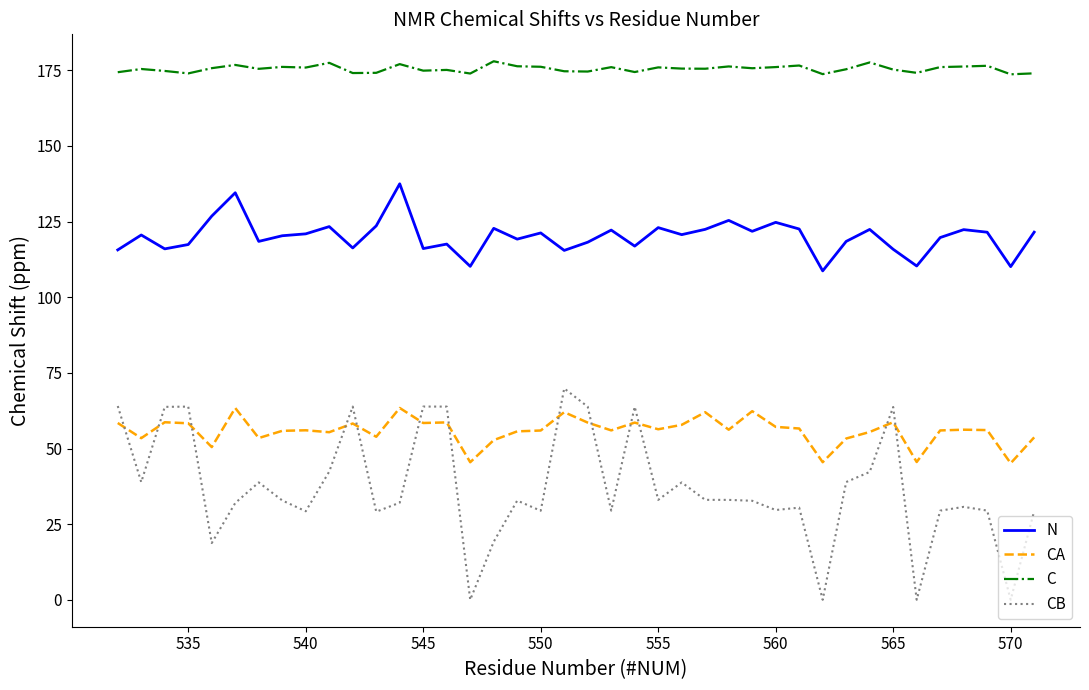

True or false: C and CA cross at least once.

False